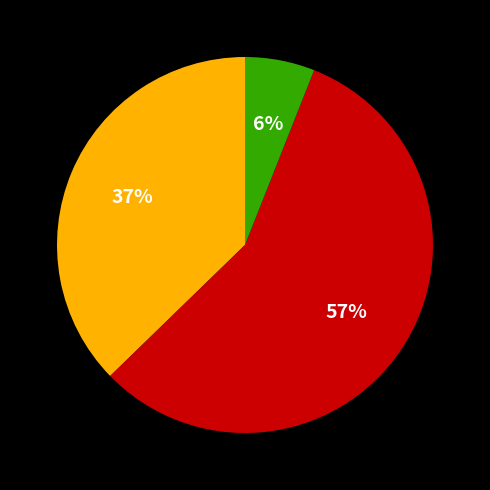

Is there a majority slice in this chart?

Yes